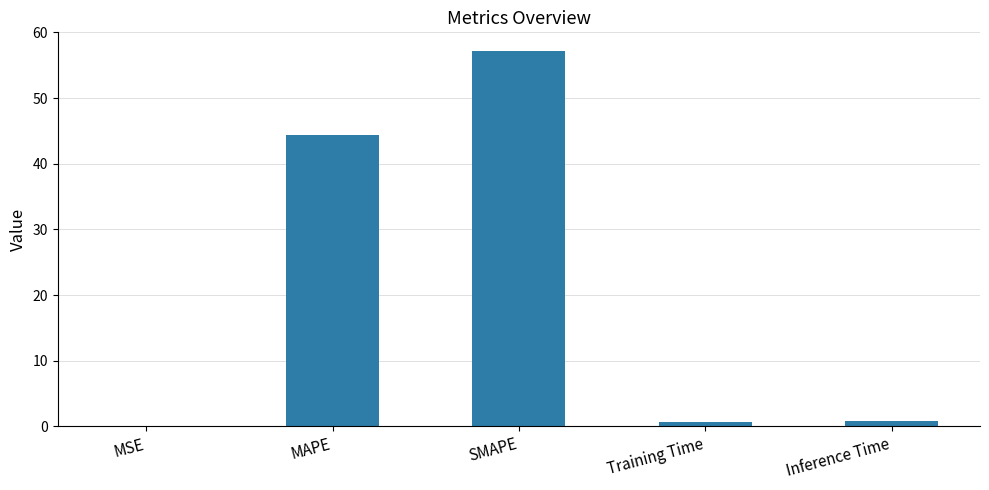

What is the sum of all values?

103.1